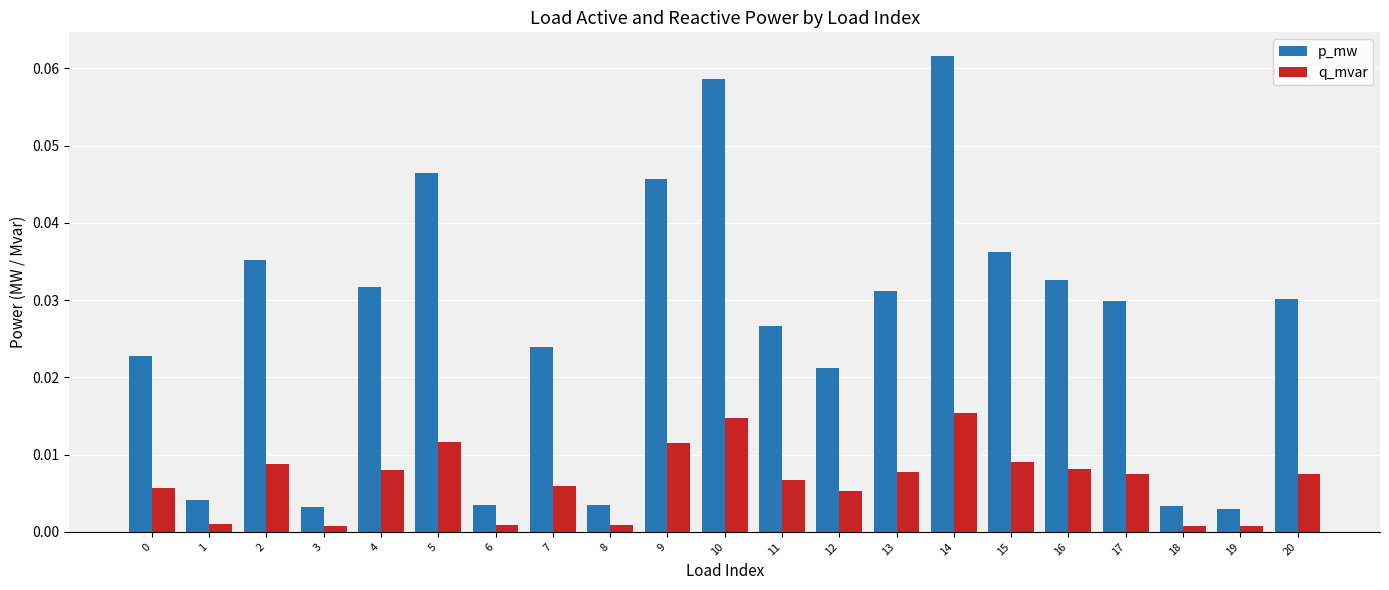

Which series has the largest total across all categories?

p_mw